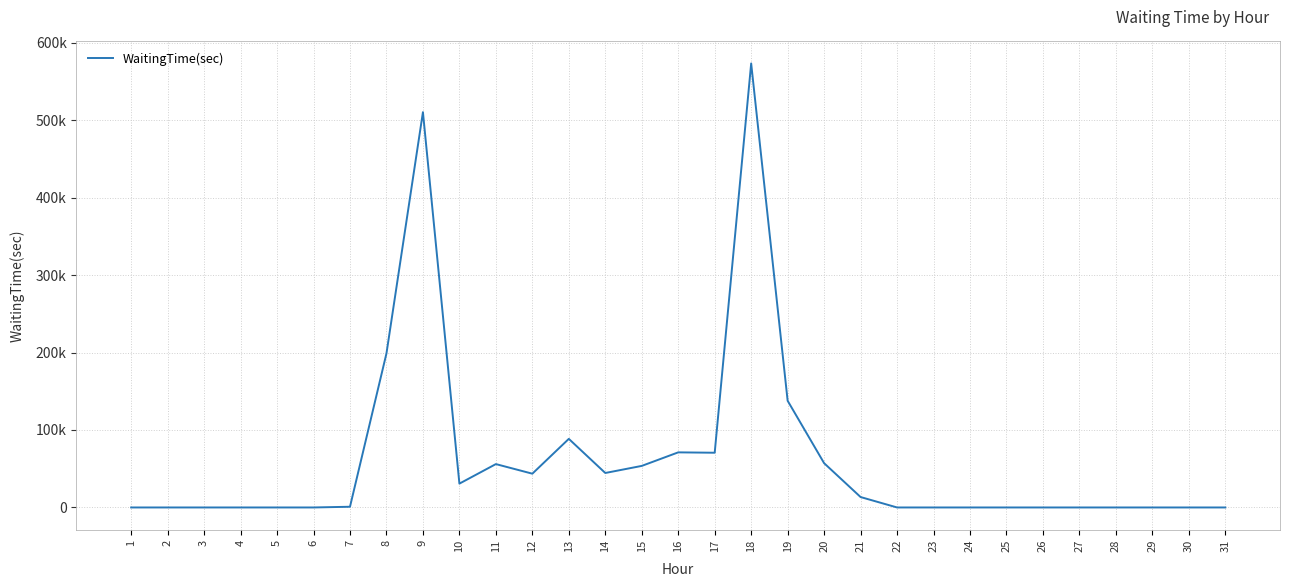

The chart shows a value of 96624 at 20. True or false?

False